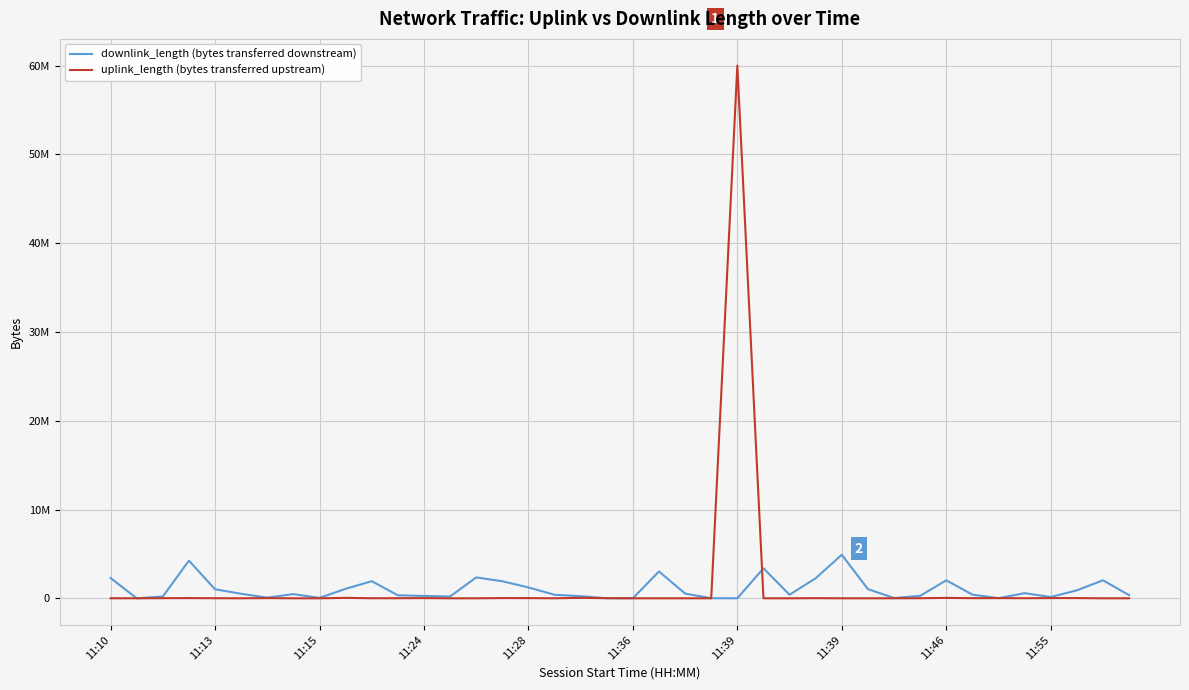

What are all the series names shown in the legend?

downlink_length (bytes transferred downstream), uplink_length (bytes transferred upstream)